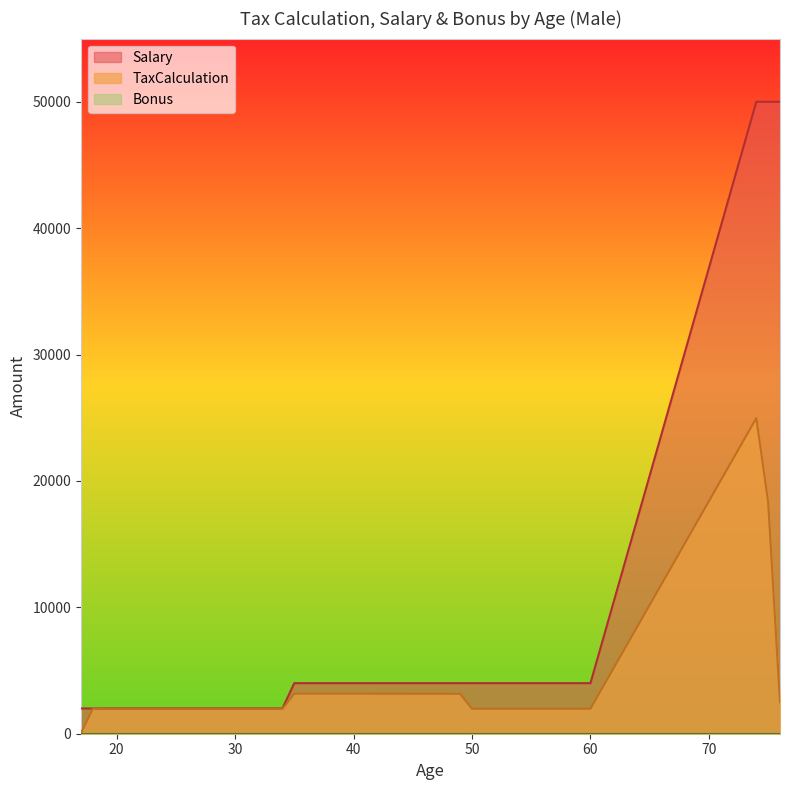

True or false: TaxCalculation and Salary intersect in this chart.

False